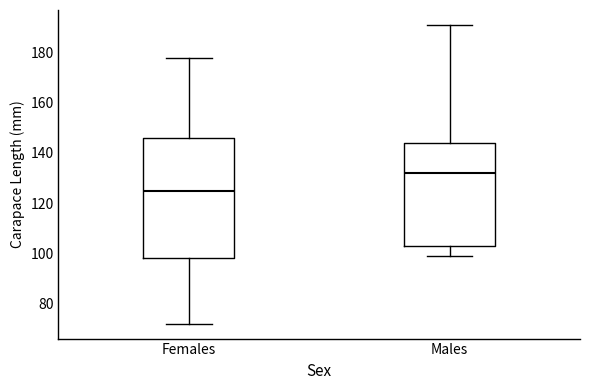

Reading left to right, read every box against the y-axis: the position of its median line, the range the box covers, and the ends of its whiskers. The values are not printed on the chart, so give them approximately, as read against the axis.

Females: median 126, box 98 to 146, whiskers 72 to 178
Males: median 132, box 104 to 144, whiskers 100 to 192